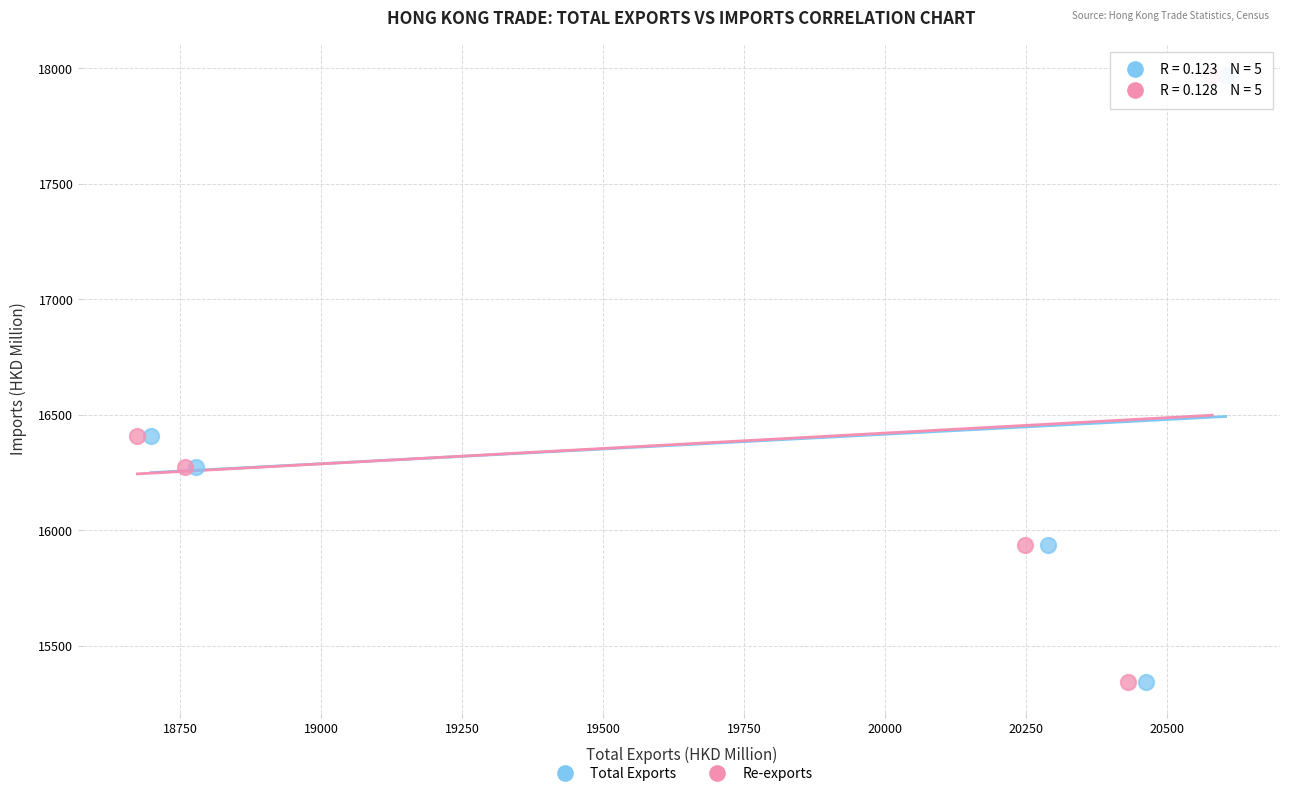

What are all the series names shown in the legend?

Total Exports, Re-exports